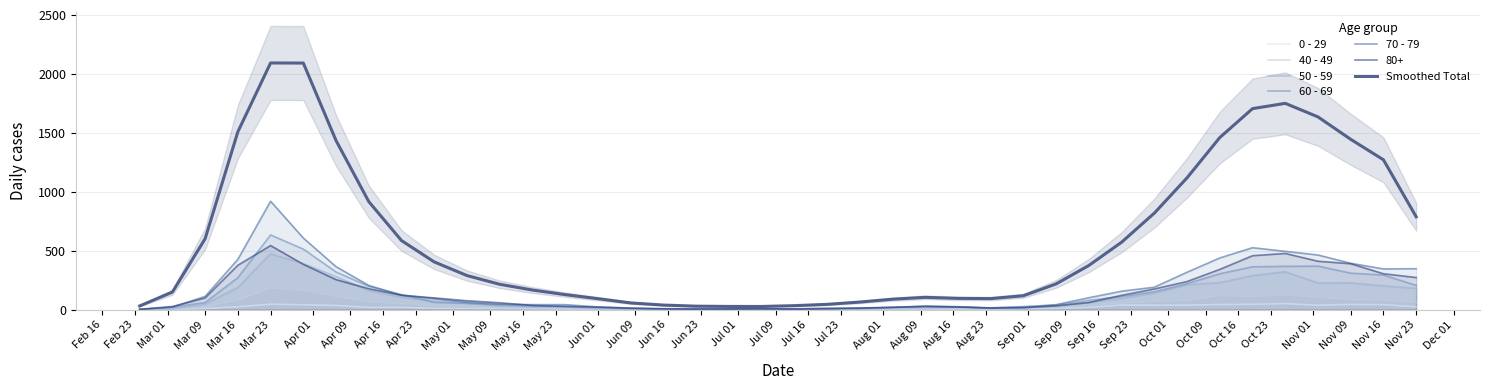

What are all the series names shown in the legend?

0 - 29, 40 - 49, 50 - 59, 60 - 69, 70 - 79, Smoothed Total